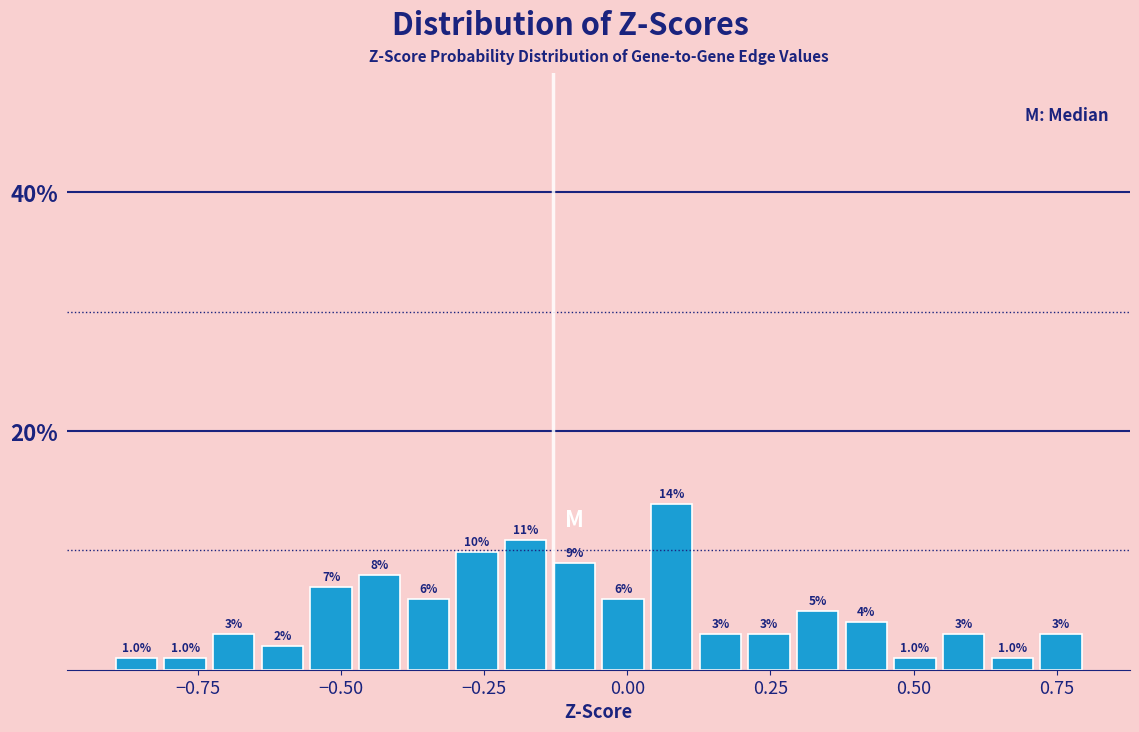

Around what value on the x-axis is the tallest bar? Give the approximate position of its centre, as read against the axis.

0.10